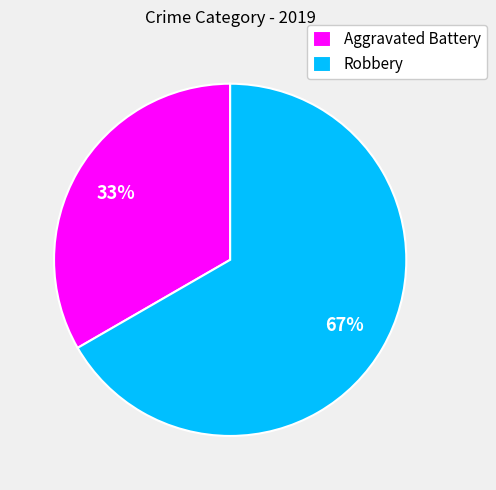

What is the ratio of the value at Aggravated Battery to the value at Robbery?

0.5